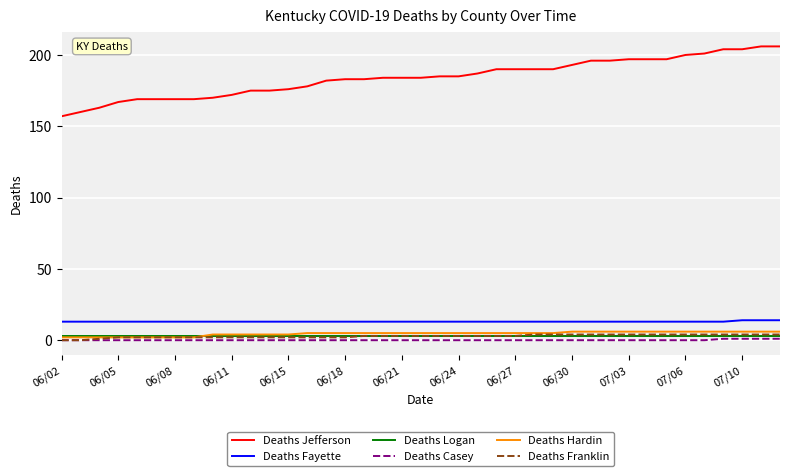

How many lines are shown in the chart?

6